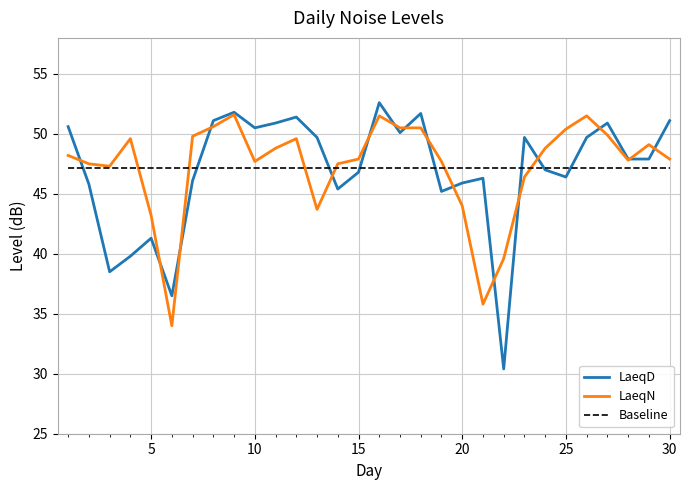

True or false: LaeqD and LaeqN intersect in this chart.

True